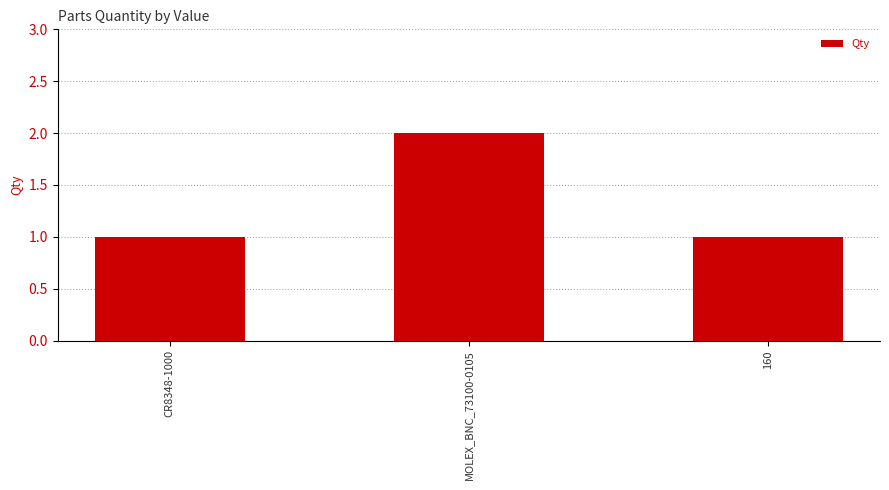

Is it true that the value at 160 is 1?

True